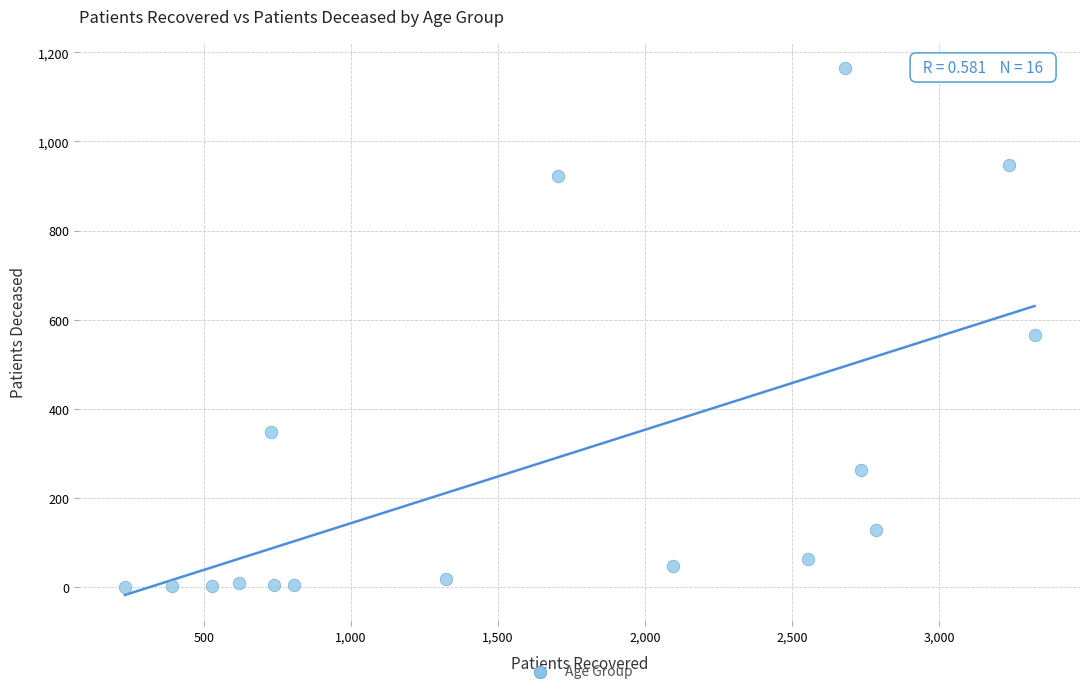

What Y value in the scatter plot is closest to 582?

566